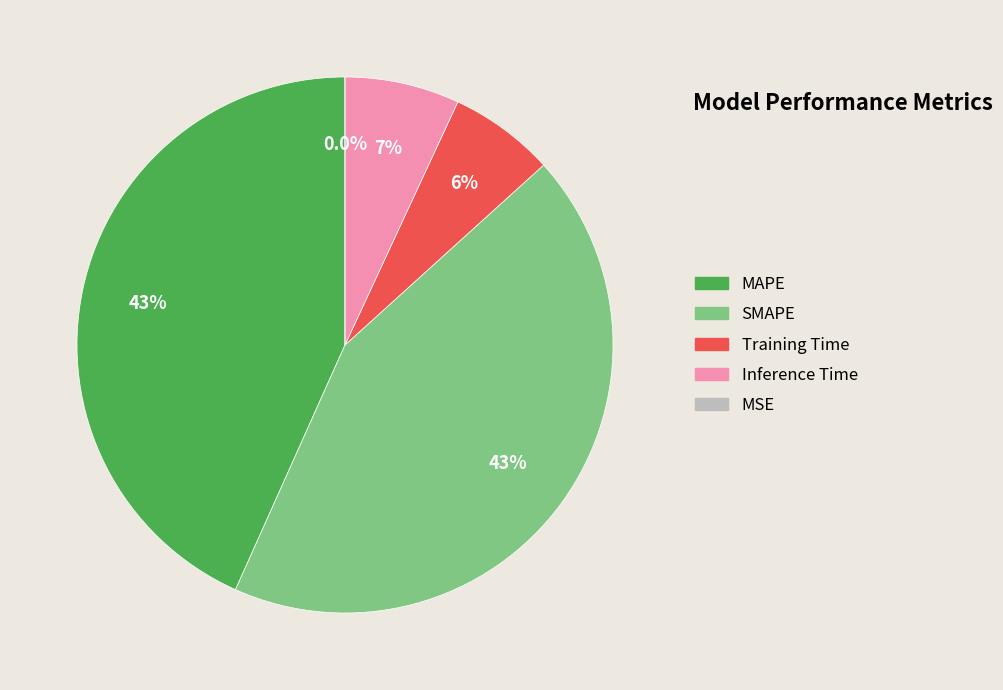

To the nearest percent, what is the difference between the largest and smallest slice percentages?

43%